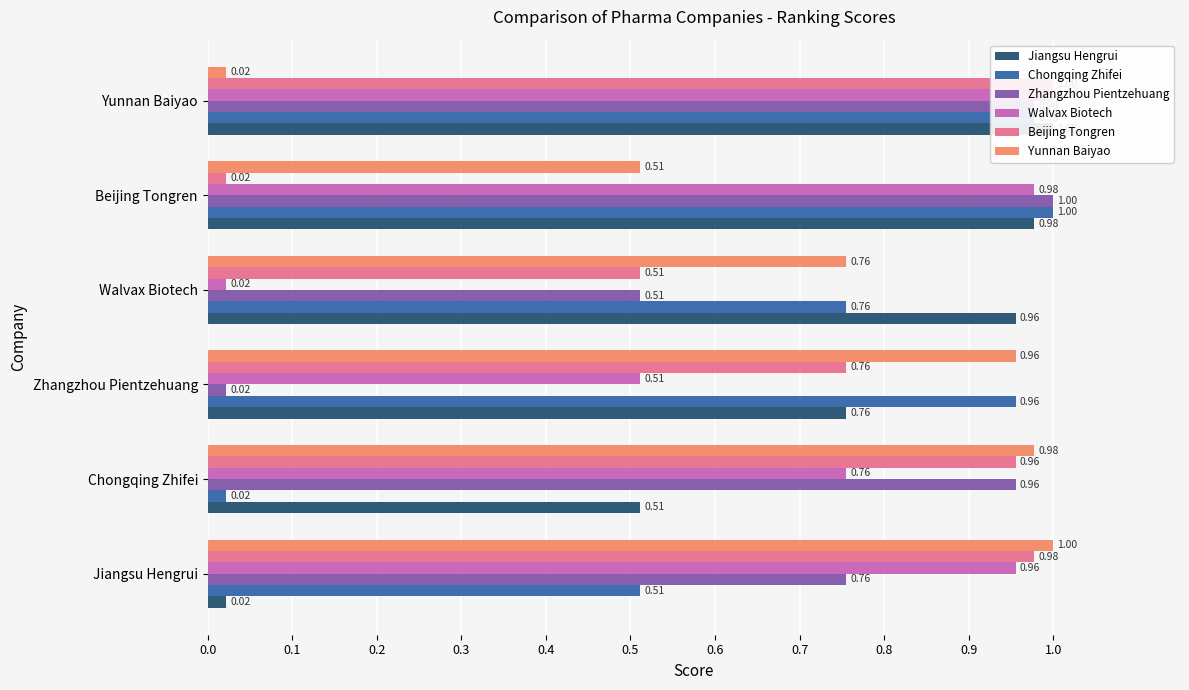

What is the spread (max minus min) of values at Jiangsu Hengrui?

1.0